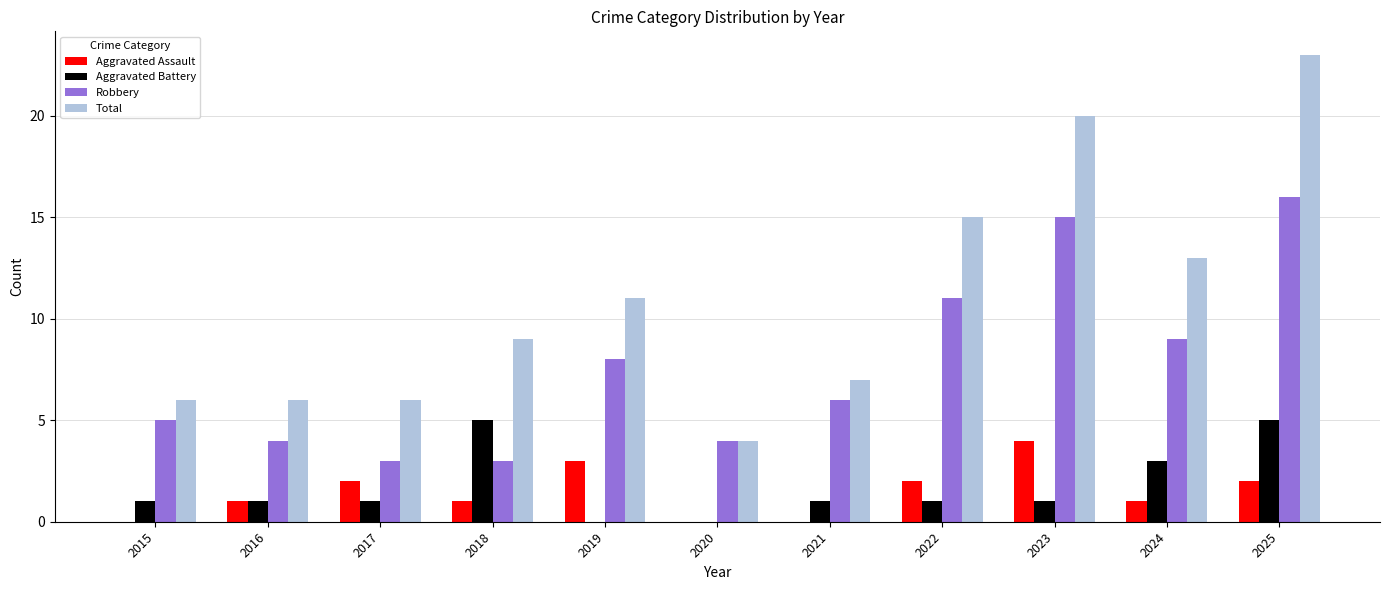

What is the sum of the Aggravated Assault values at 2016 and 2022?

3